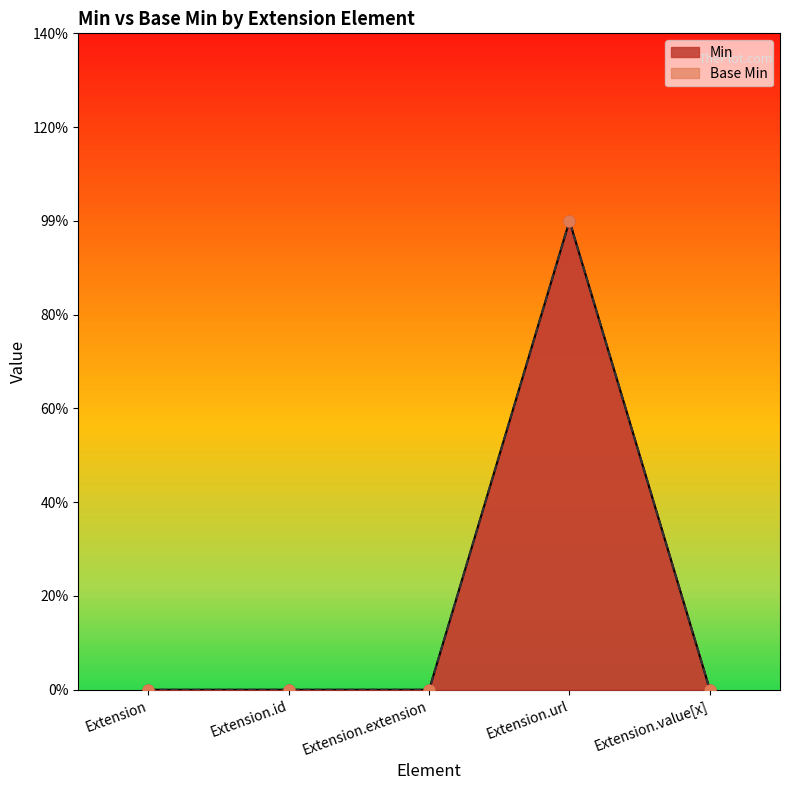

At how many categories does at least one series exceed 0?

1